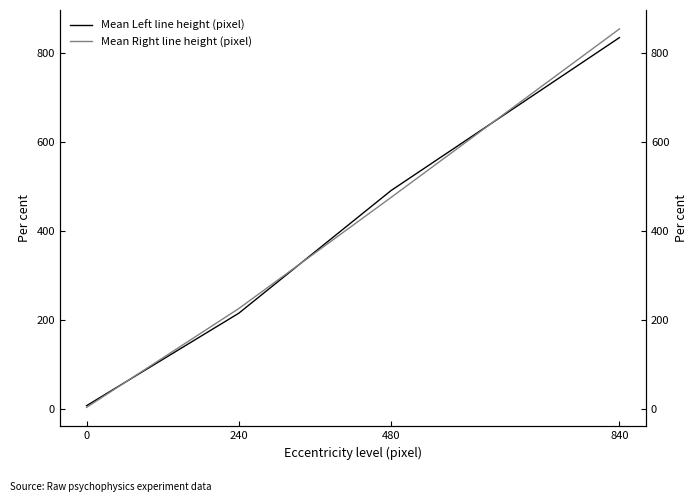

Is the value of Mean Left line height (pixel) at 840 greater than the value of Mean Right line height (pixel) at 840?

No